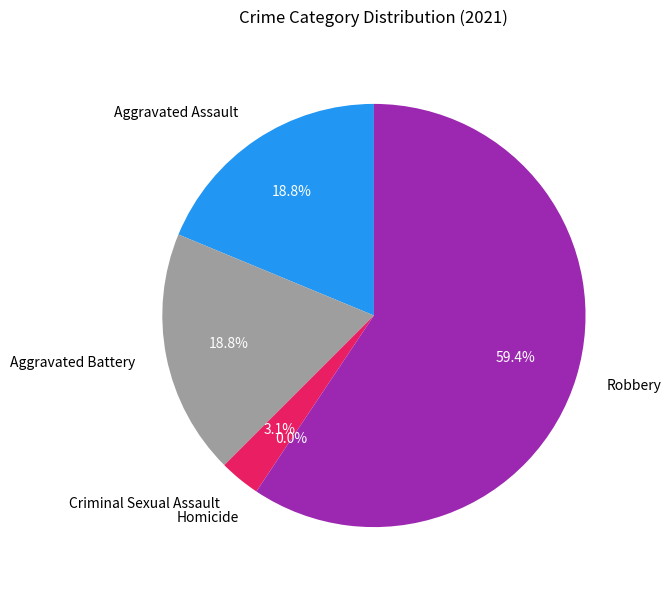

How much of the chart is everything except Aggravated Assault?

81.2%